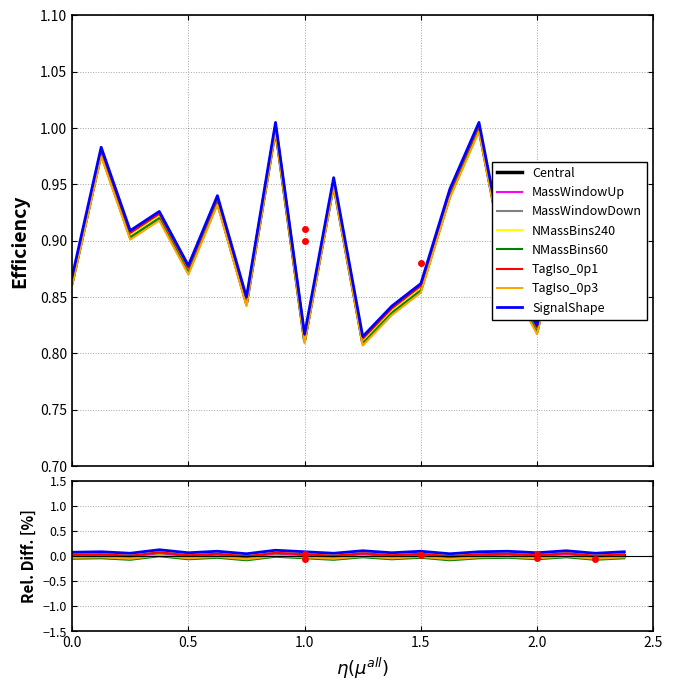

Reading left to right, list all the values displayed in this chart.

0.9	1.0	0.9	0.9	0.9	0.9	0.8	1.0	0.8	1.0	0.8	0.8	0.9	0.9	1.0	0.9	0.8	0.9	0.9	0.9